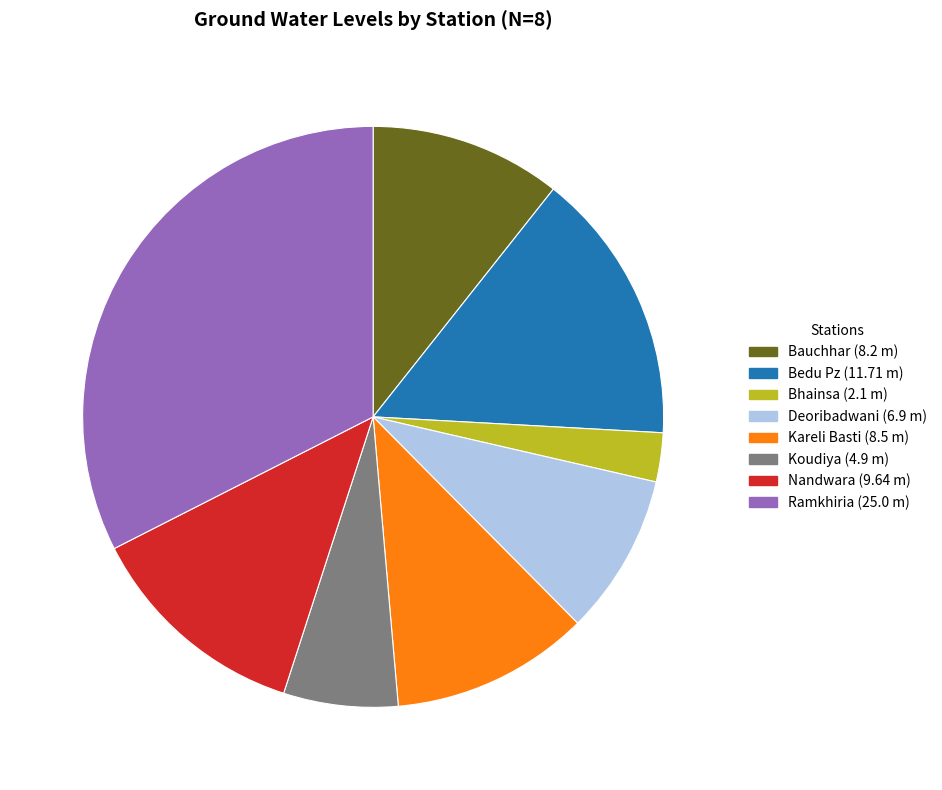

What is the smallest slice in the pie chart?

Bhainsa